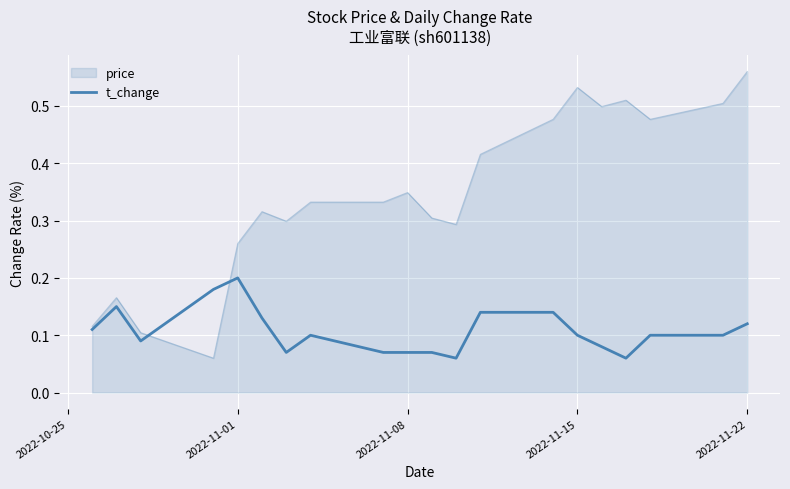

How many interior local valleys (lower than both neighbors) does the data have?

4